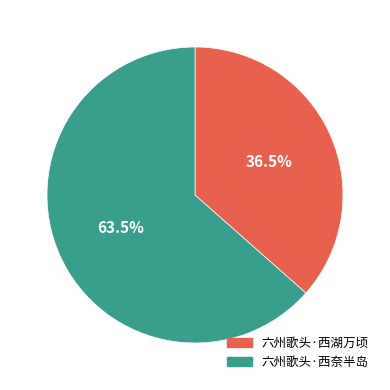

To the nearest percent, what is the difference between the largest and smallest slice percentages?

27%